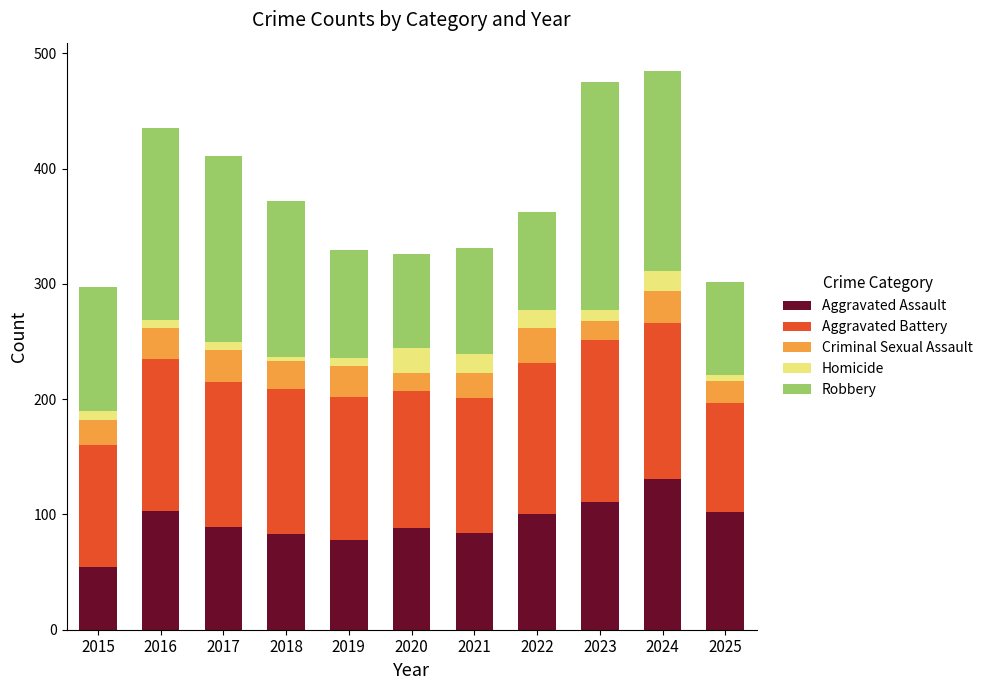

The Aggravated Assault series shows 42 at 2018. True or false?

False